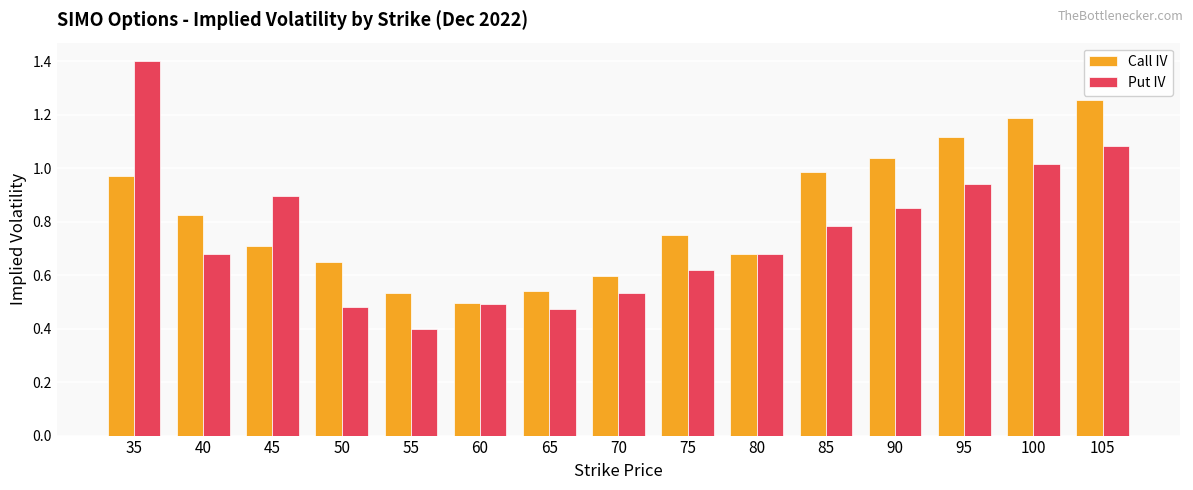

List the series in order of their overall mean, lowest first.

Put IV, Call IV